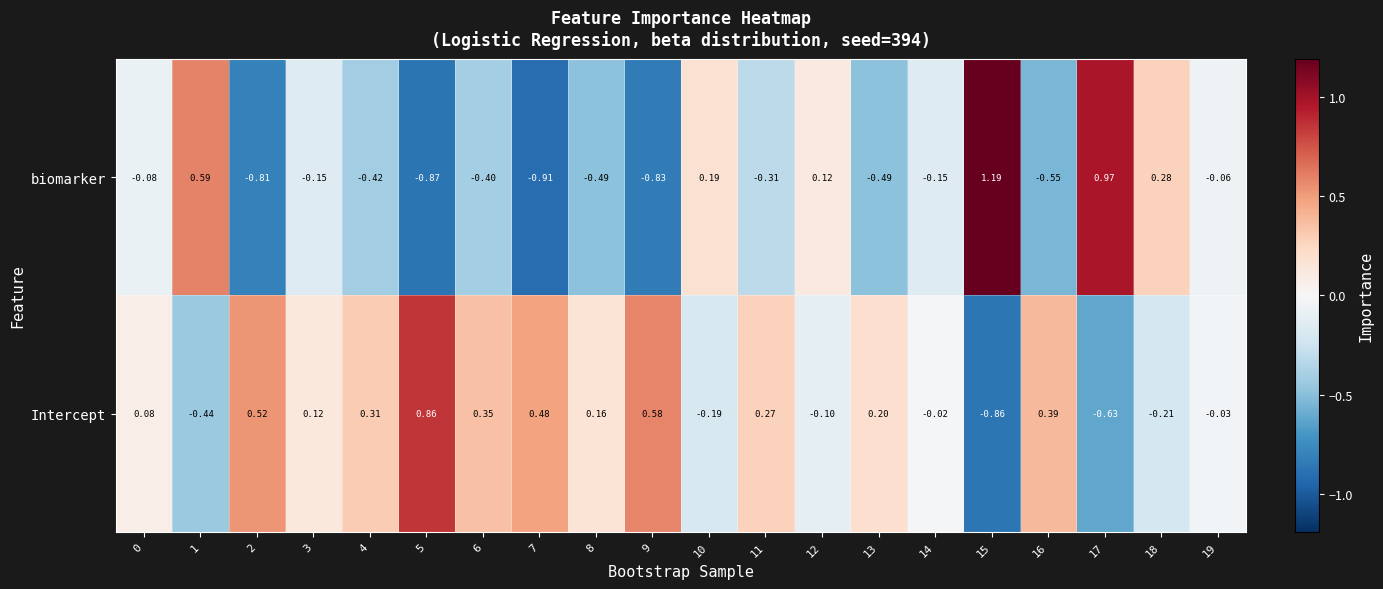

Which series has the largest total across all categories?

Intercept